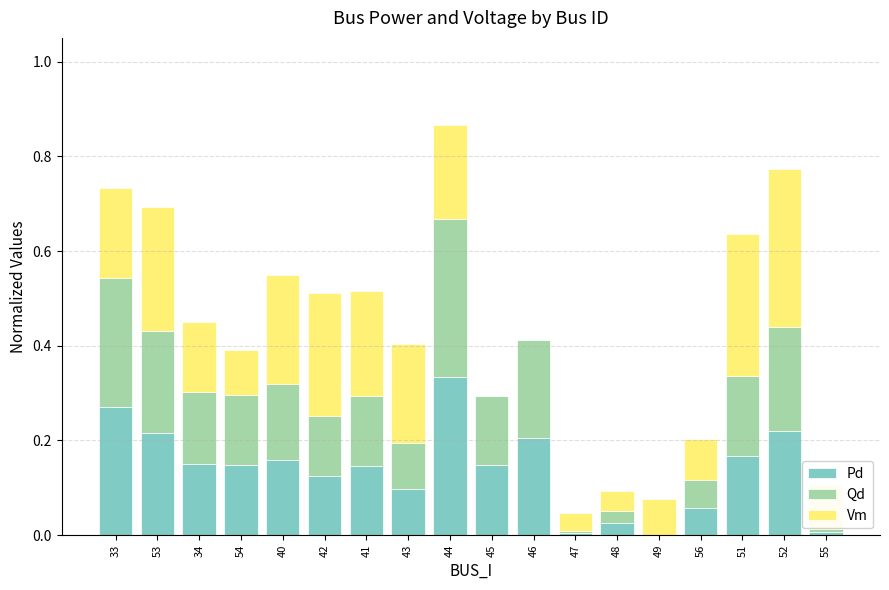

What is the total value across all series at 51?

0.6